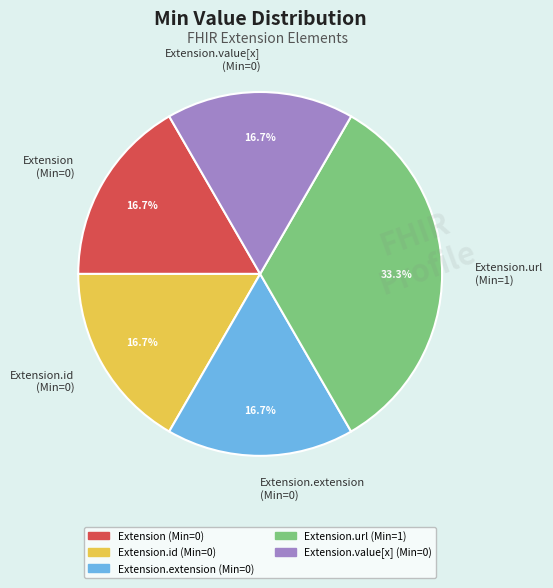

Count the number of slices in the pie.

5